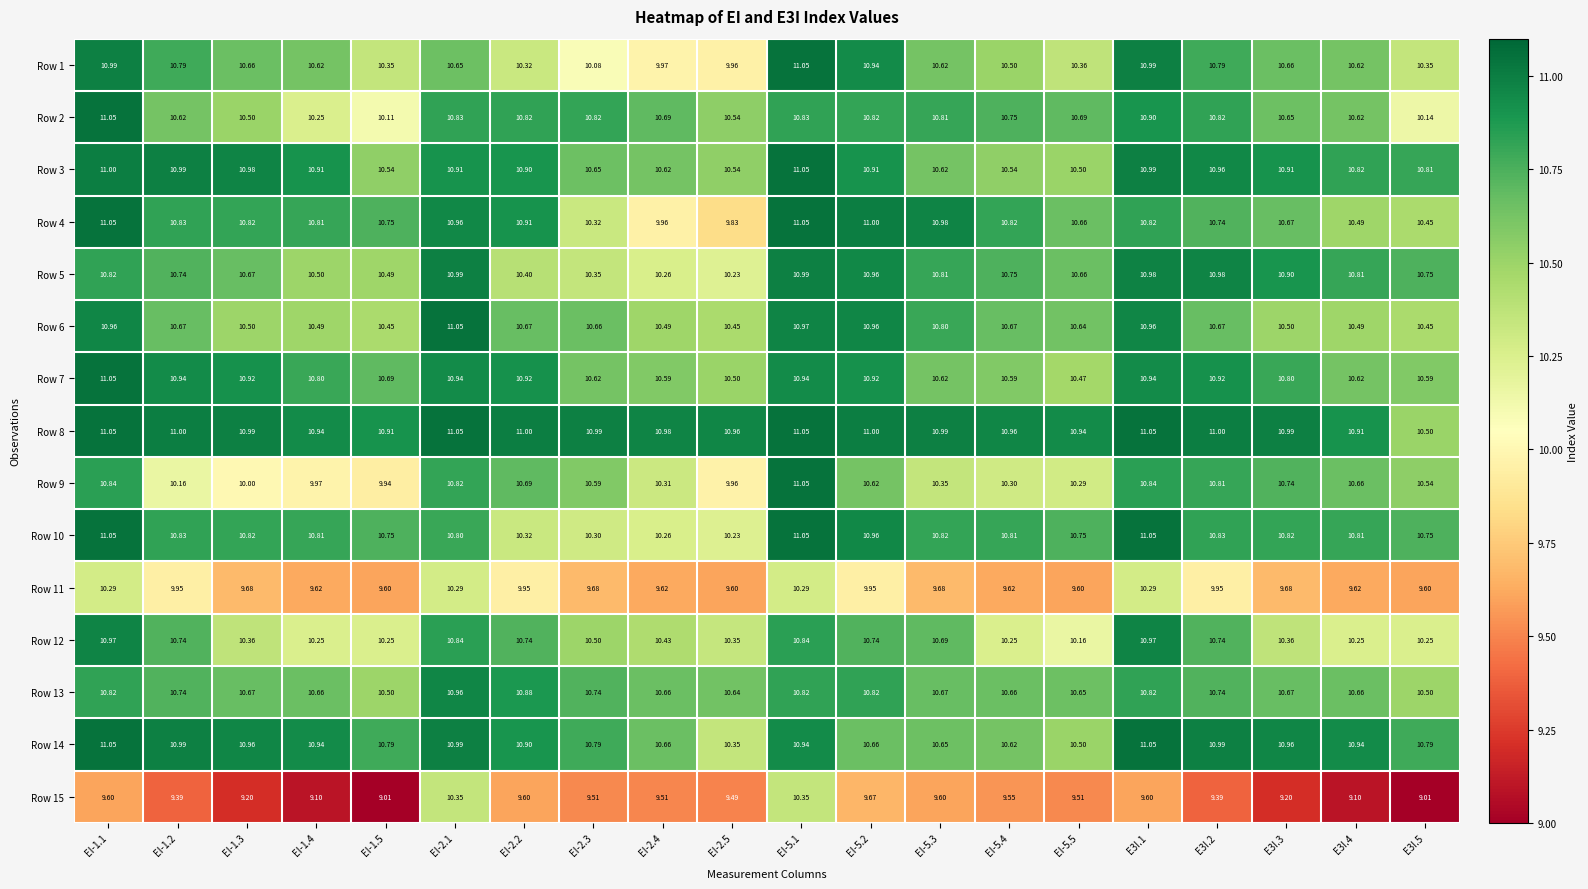

What is the total value across all series at EI-1.5?

155.1